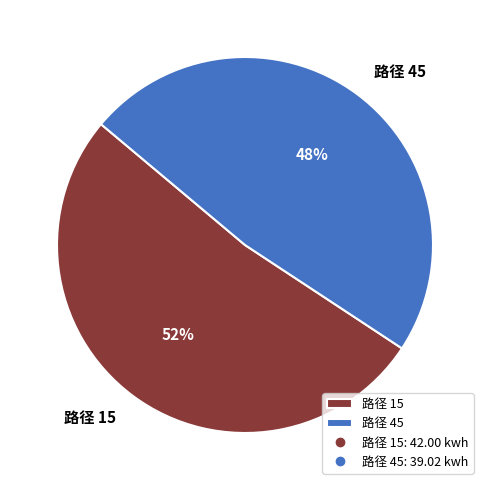

To the nearest percent, what percentage of the pie is 路径 15?

52%